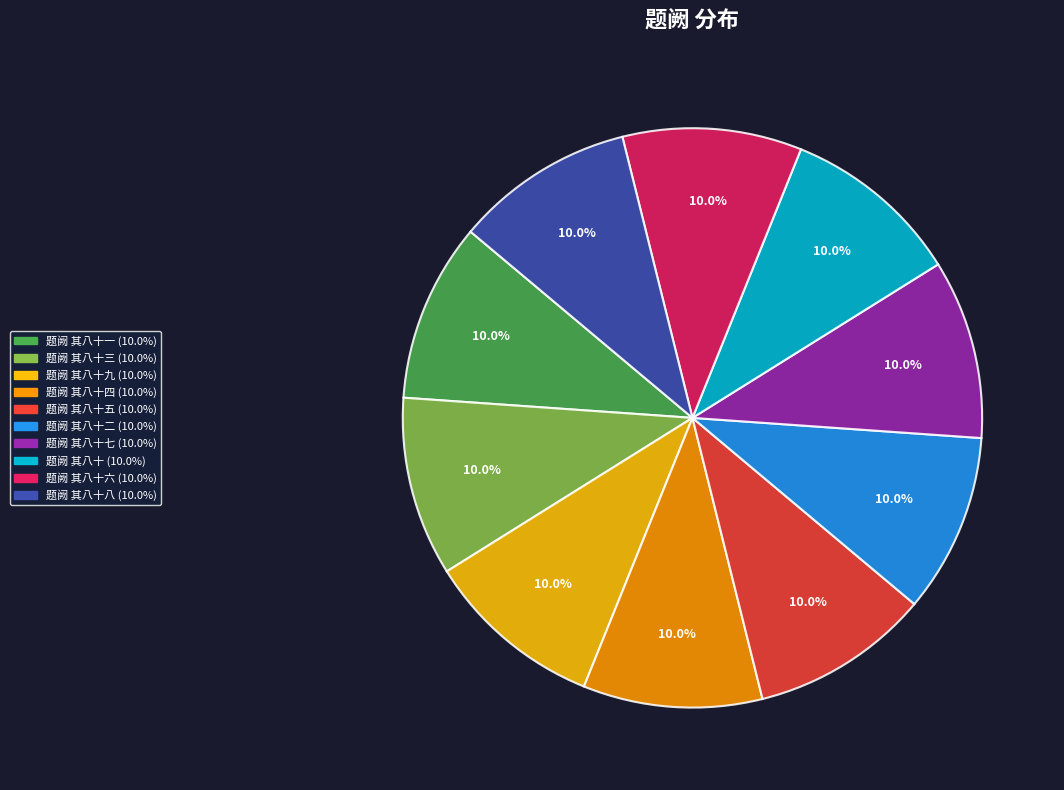

Is there any slice that represents more than half of the pie?

No